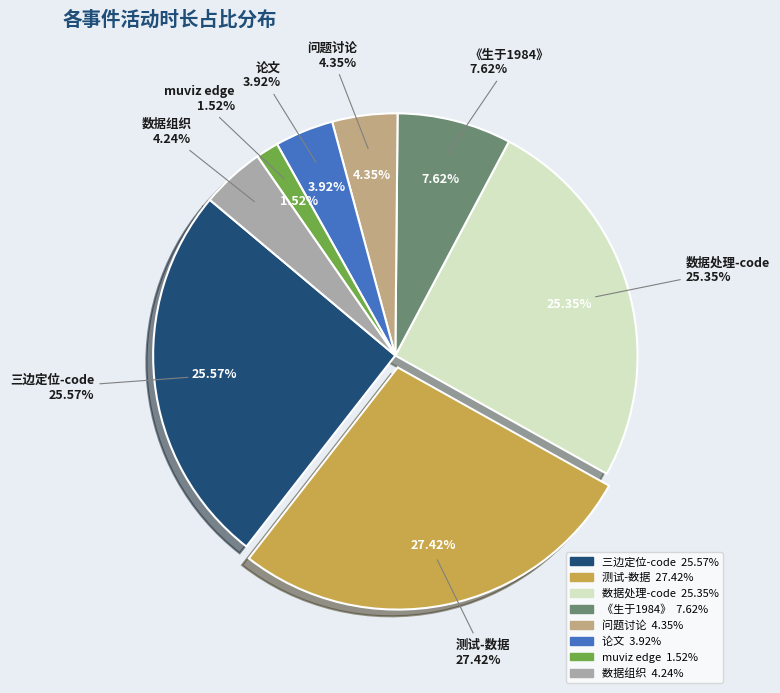

Which has a higher value, 数据组织 or 三边定位-code?

三边定位-code